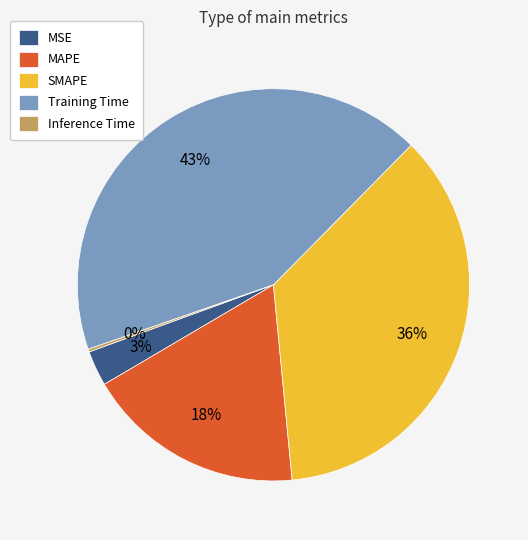

The MAPE slice represents 4% of the pie. True or false?

False